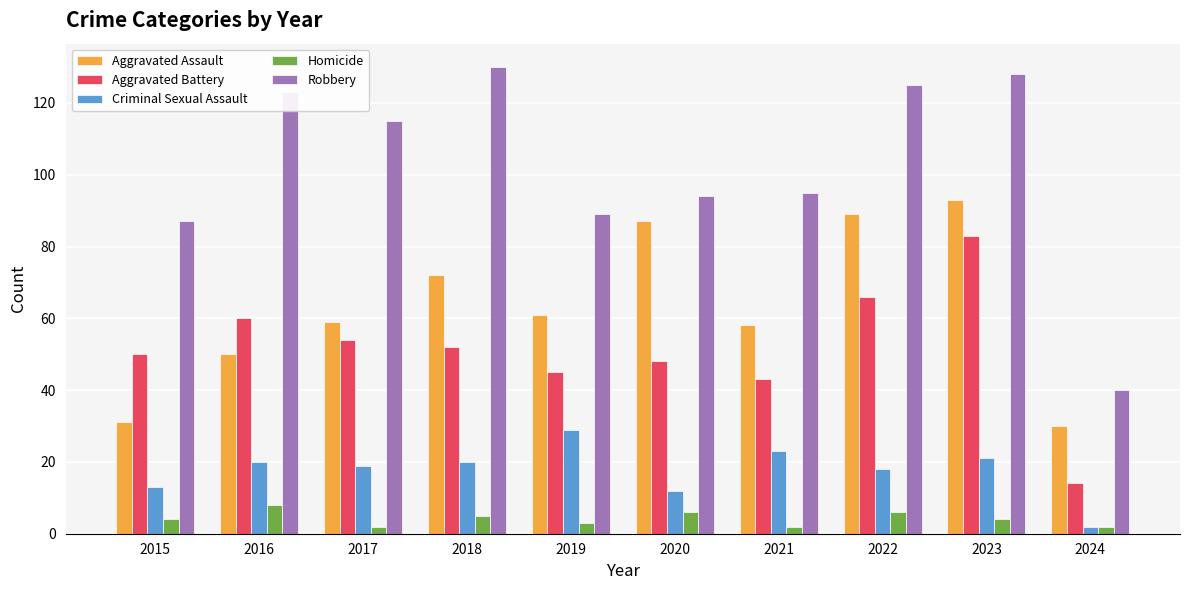

What are all the series names shown in the legend?

Aggravated Assault, Aggravated Battery, Criminal Sexual Assault, Homicide, Robbery